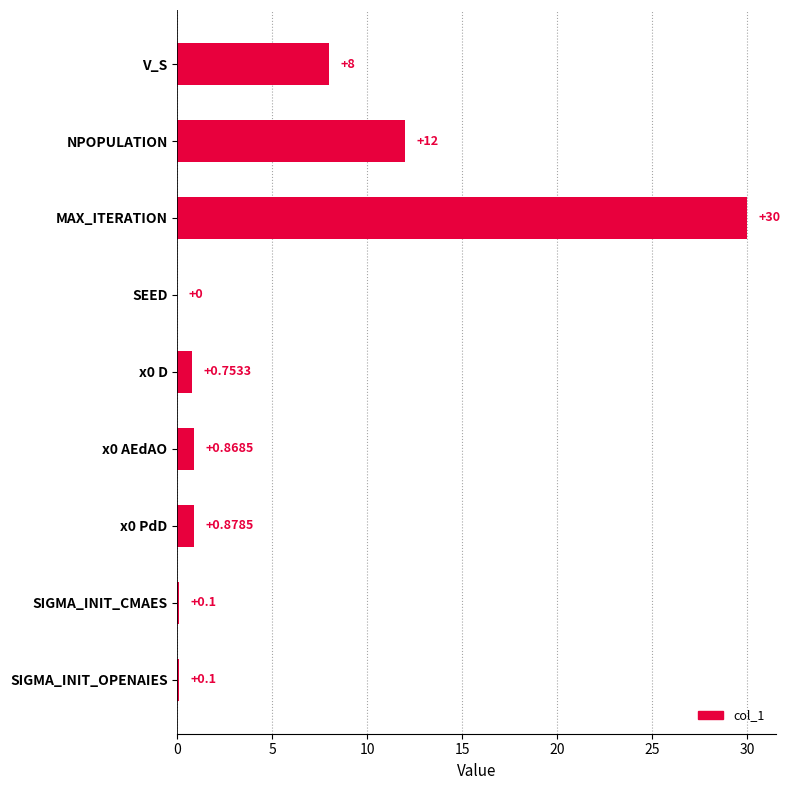

Which category has the highest value across all series?

MAX_ITERATION